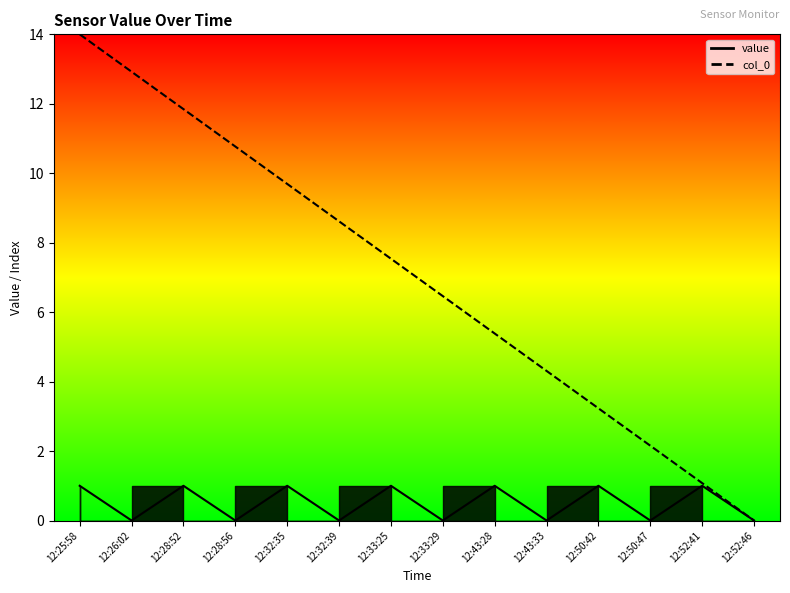

What is the maximum value shown in the chart?

14.0